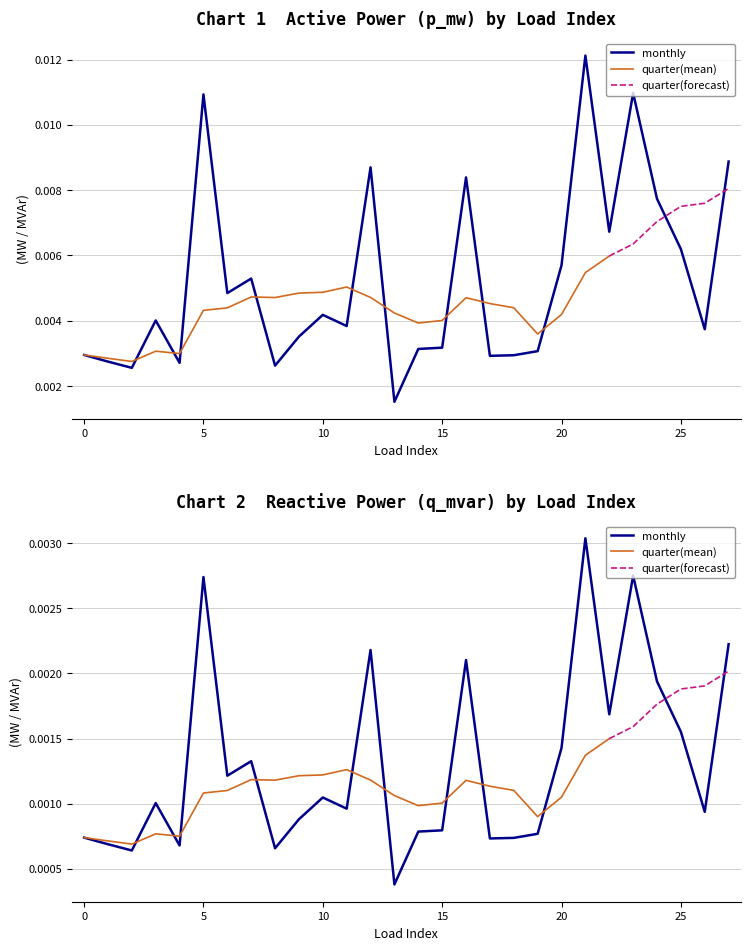

True or false: p_mw and q_mvar cross at least once.

False